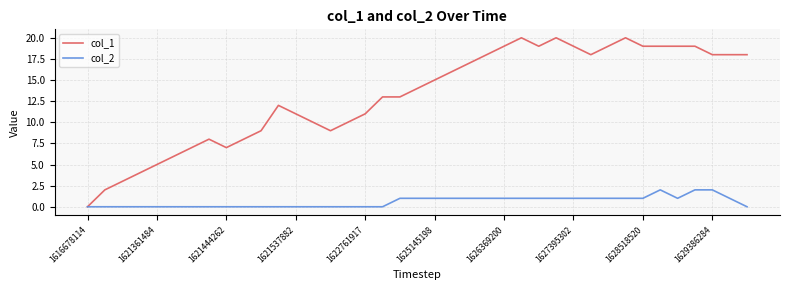

Which series has the largest total across all categories?

col_1